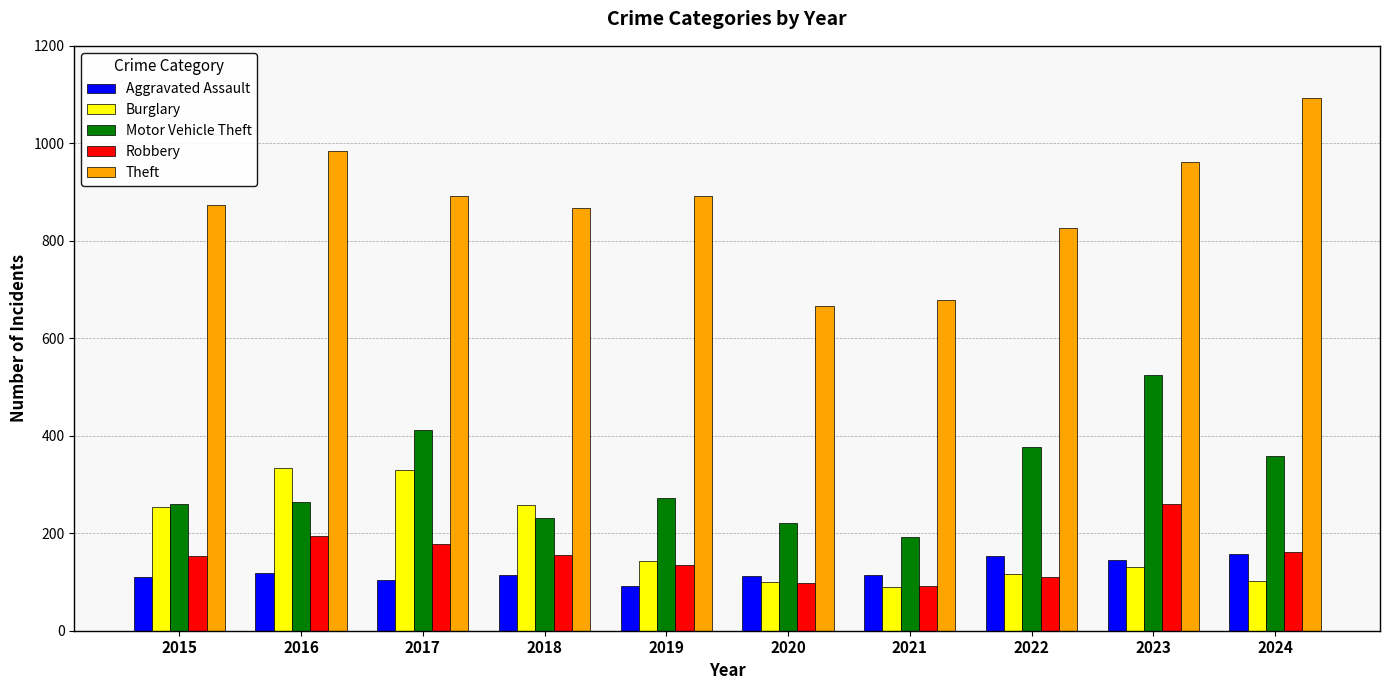

What is the value of the Robbery bar at the 2nd from the left?

194